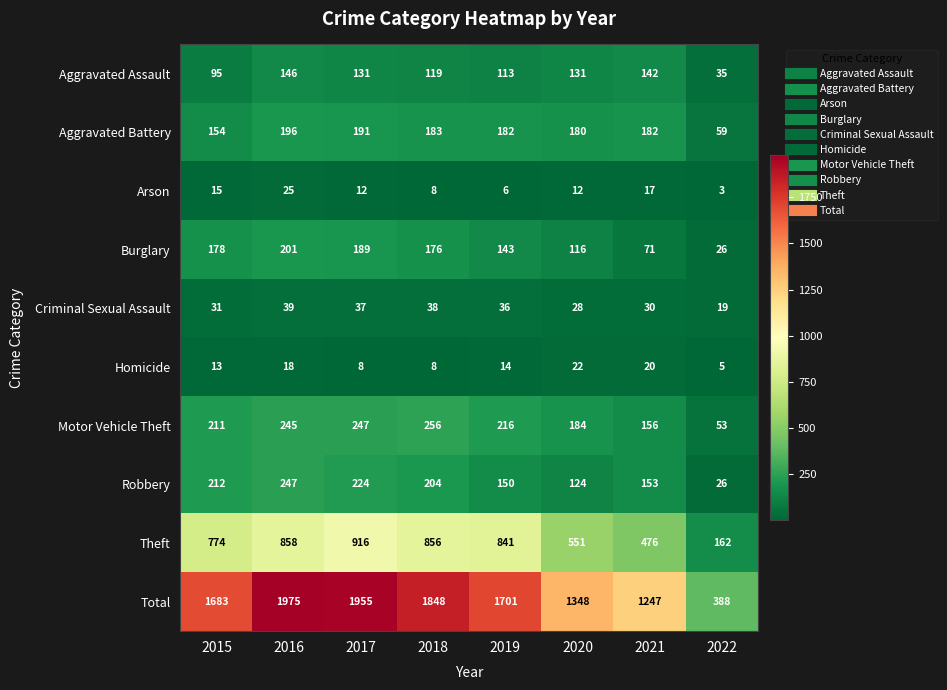

What is the maximum value shown in the chart?

1975